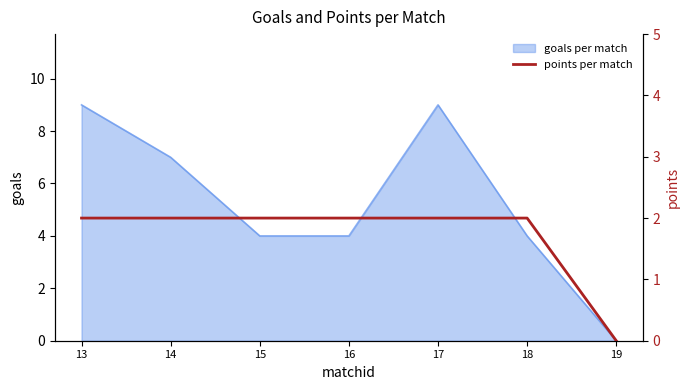

Is it true that the value at 18 is 3?

False